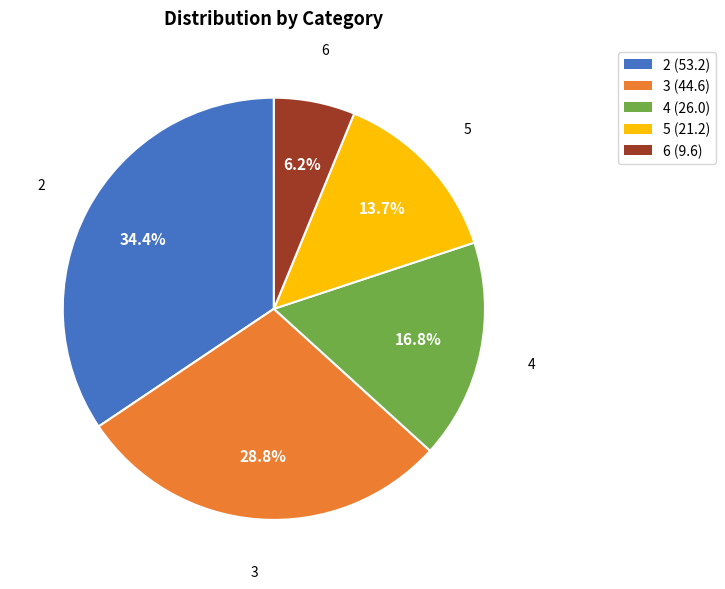

To the nearest percent, what percentage of the pie is 2?

34%